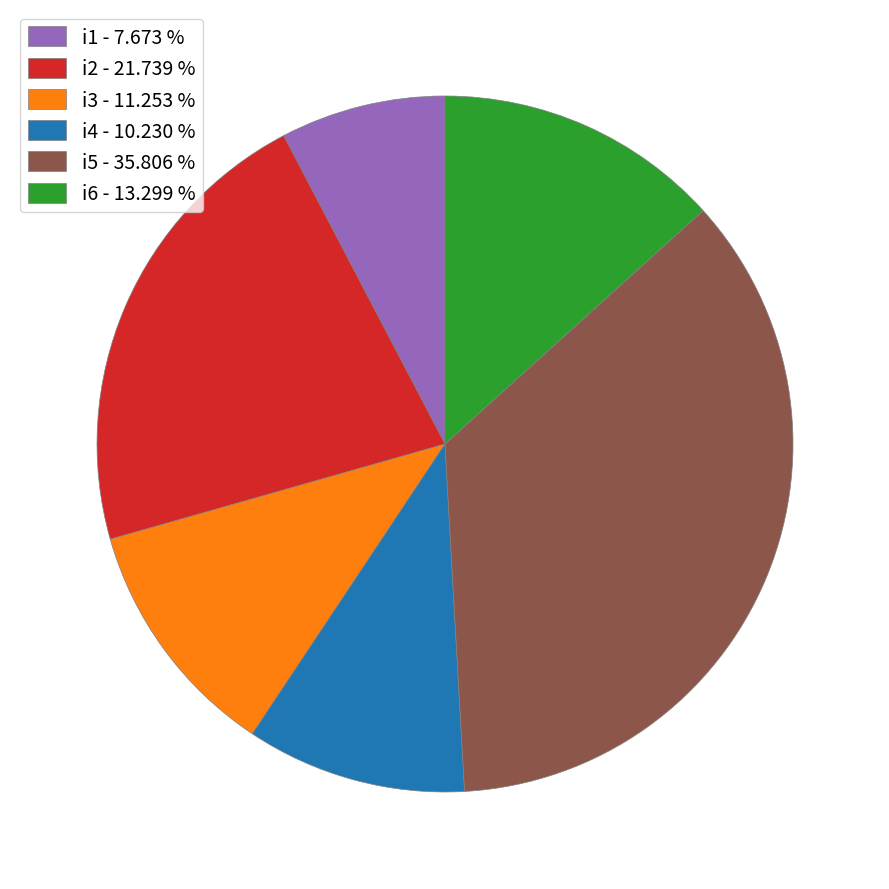

Is the sum of i6 - 13.299 % and i2 - 21.739 % greater than half?

No